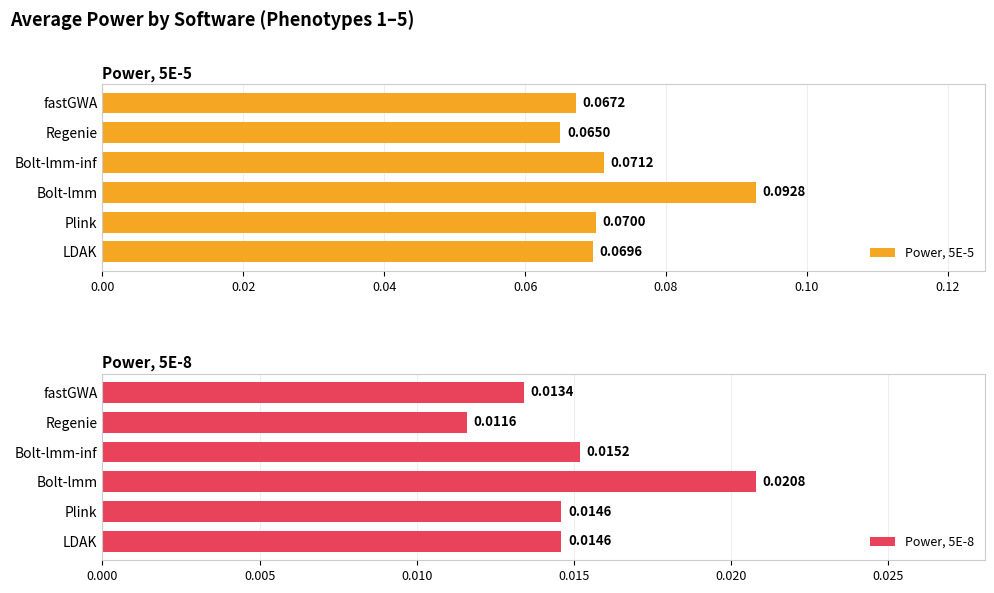

At which label is Power, 5E-5 closest to 0?

Regenie